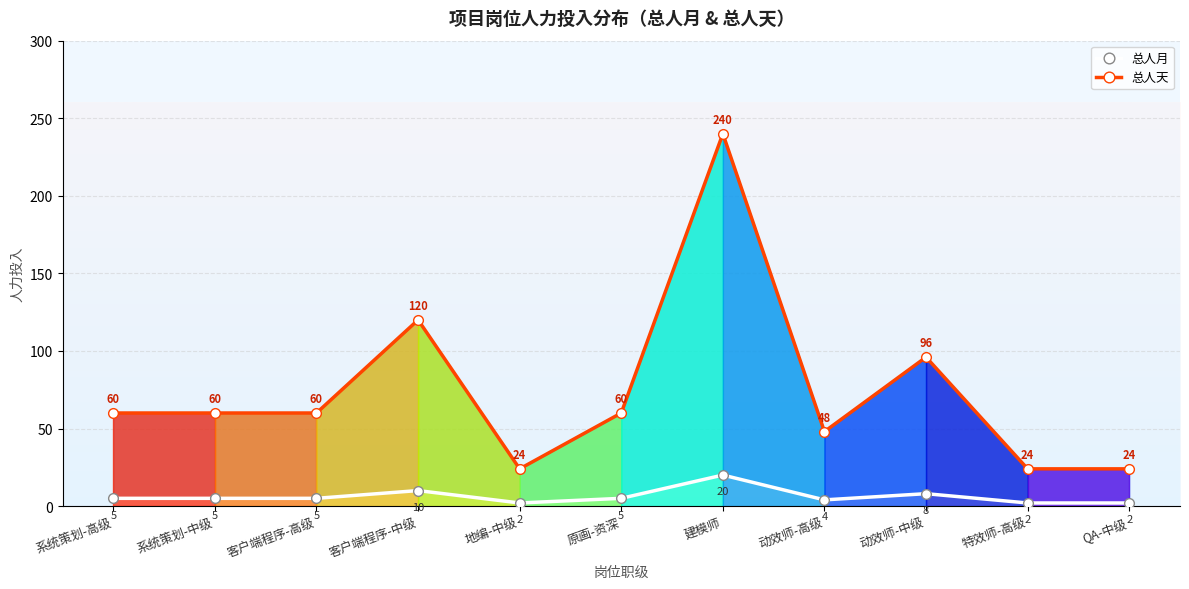

What is the smallest value displayed?

2